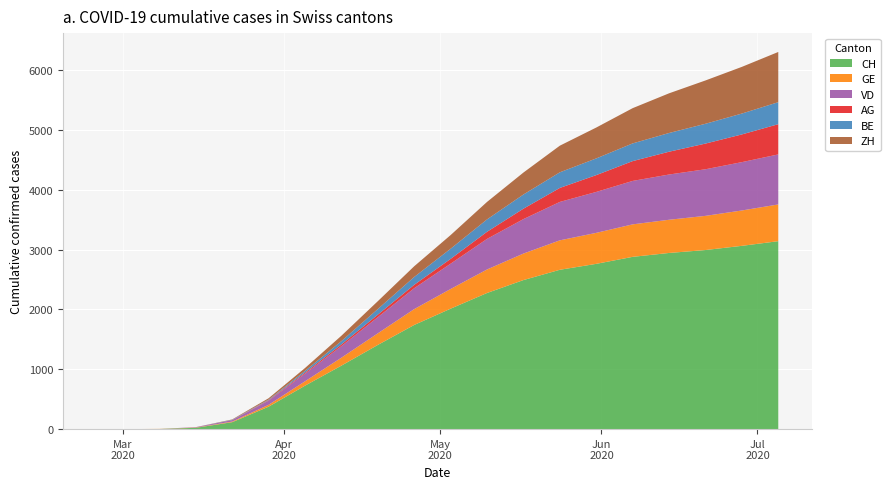

Reading right to left, list all the values displayed in this chart.

CH: 3141	3063	2993	2944	2879	2762	2663	2491	2275	2013	1741	1407	1061	726	375	116	22	2	0	0
GE: 614	591	571	555	543	518	492	443	393	329	265	194	133	73	31	10	4	2	0	0
VD: 836	808	779	756	726	684	642	576	511	423	349	270	193	128	69	24	6	0	0	0
AG: 505	463	429	381	331	281	234	174	119	80	57	42	28	18	9	1	0	0	0	0
BE: 368	349	331	313	296	279	261	237	207	170	131	94	56	28	10	5	0	0	0	0
ZH: 839	780	724	663	589	516	445	367	292	228	179	131	90	48	22	6	1	0	0	0